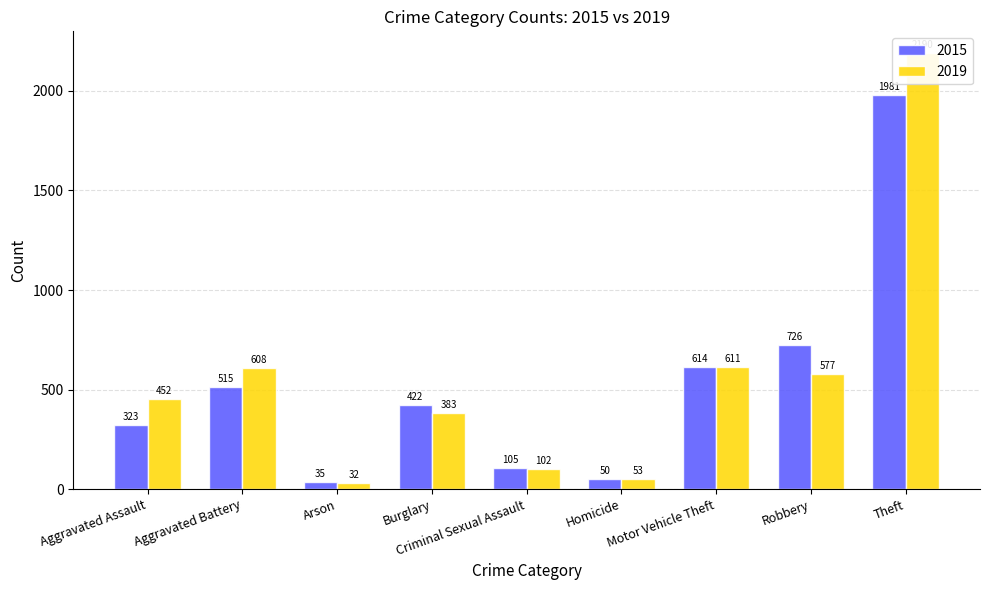

What are all the series names shown in the legend?

2015, 2019